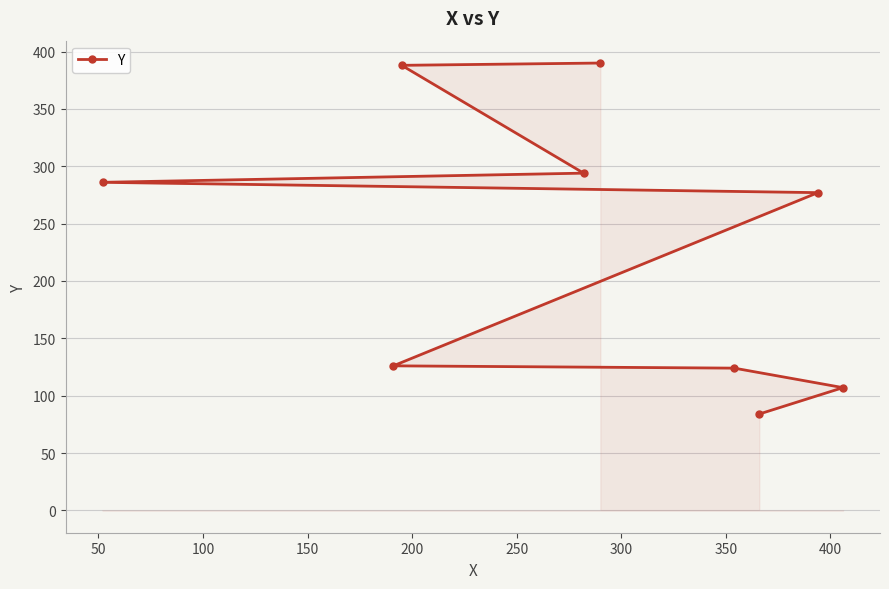

What is the value of the 9th point from the left?

107